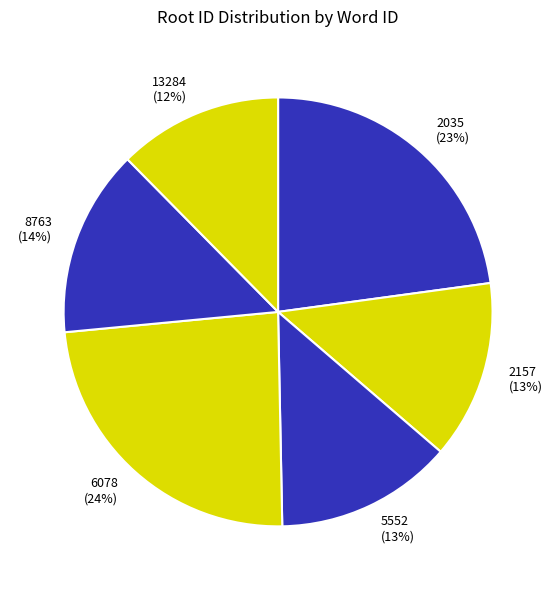

How many slices are in this pie chart?

6